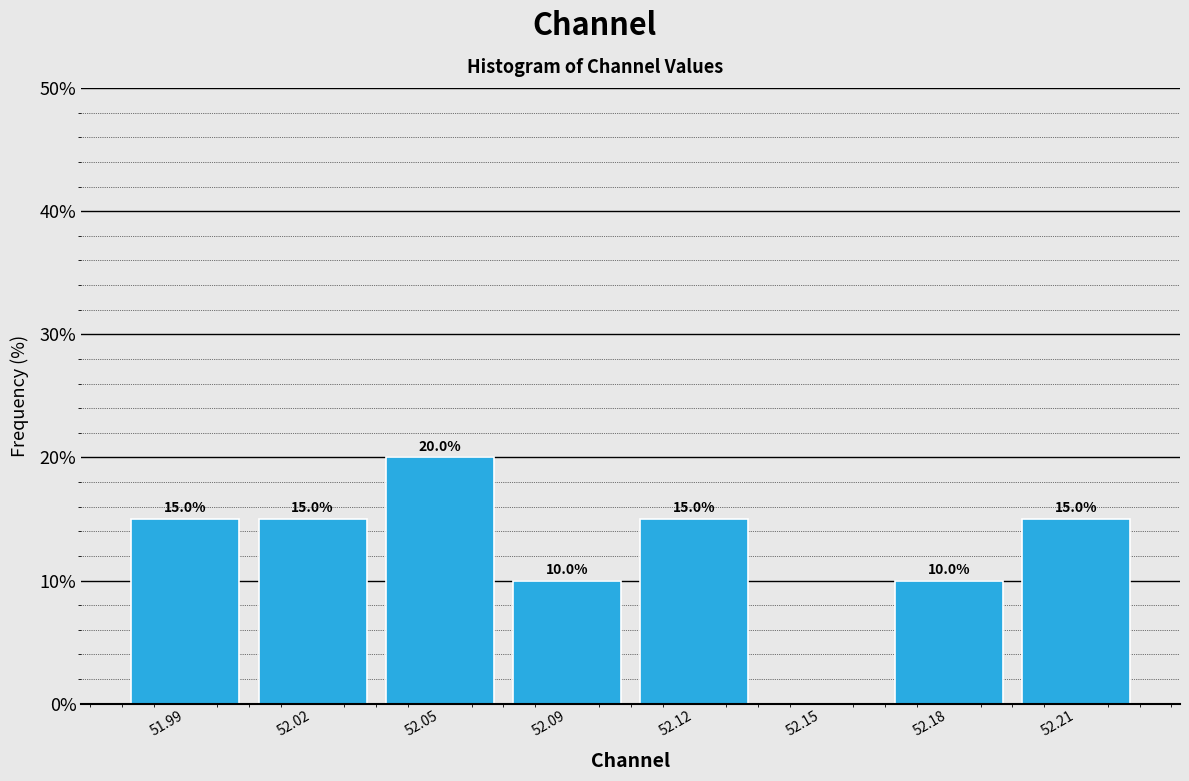

Reading right to left, list all the values displayed in this chart.

52.21=15	52.18=10	52.15=0	52.12=15	52.09=10	52.05=20	52.02=15	51.99=15